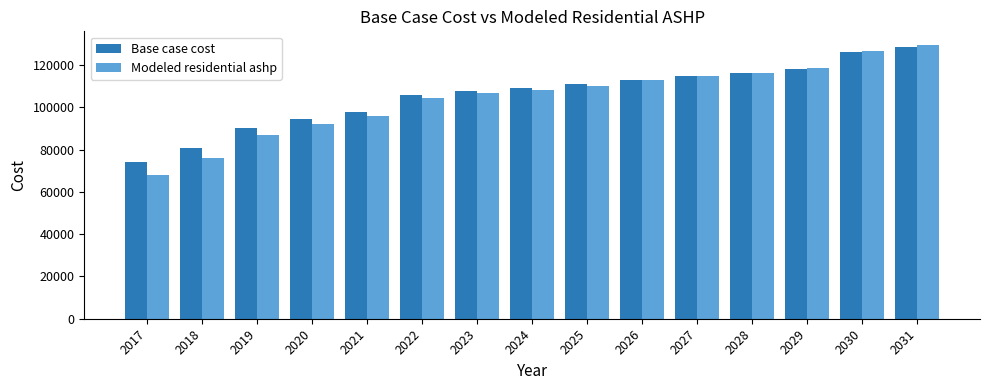

At which category is the sum across all series the highest?

2031